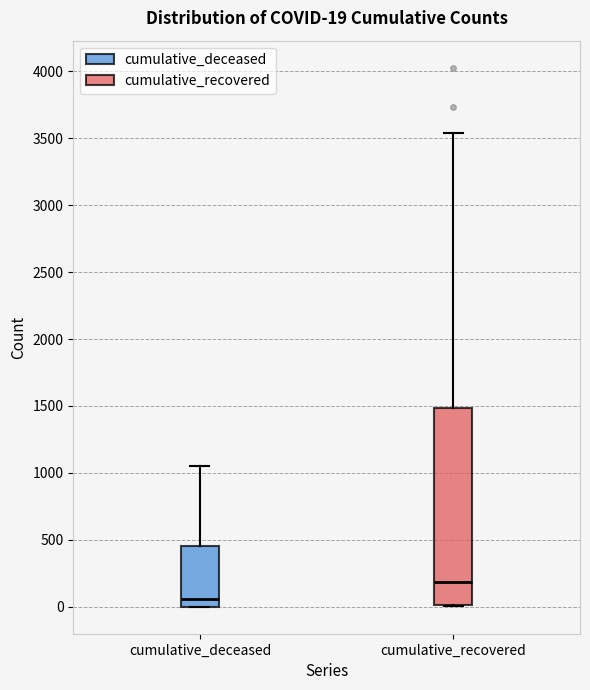

Which box's median line is the lowest?

cumulative_deceased